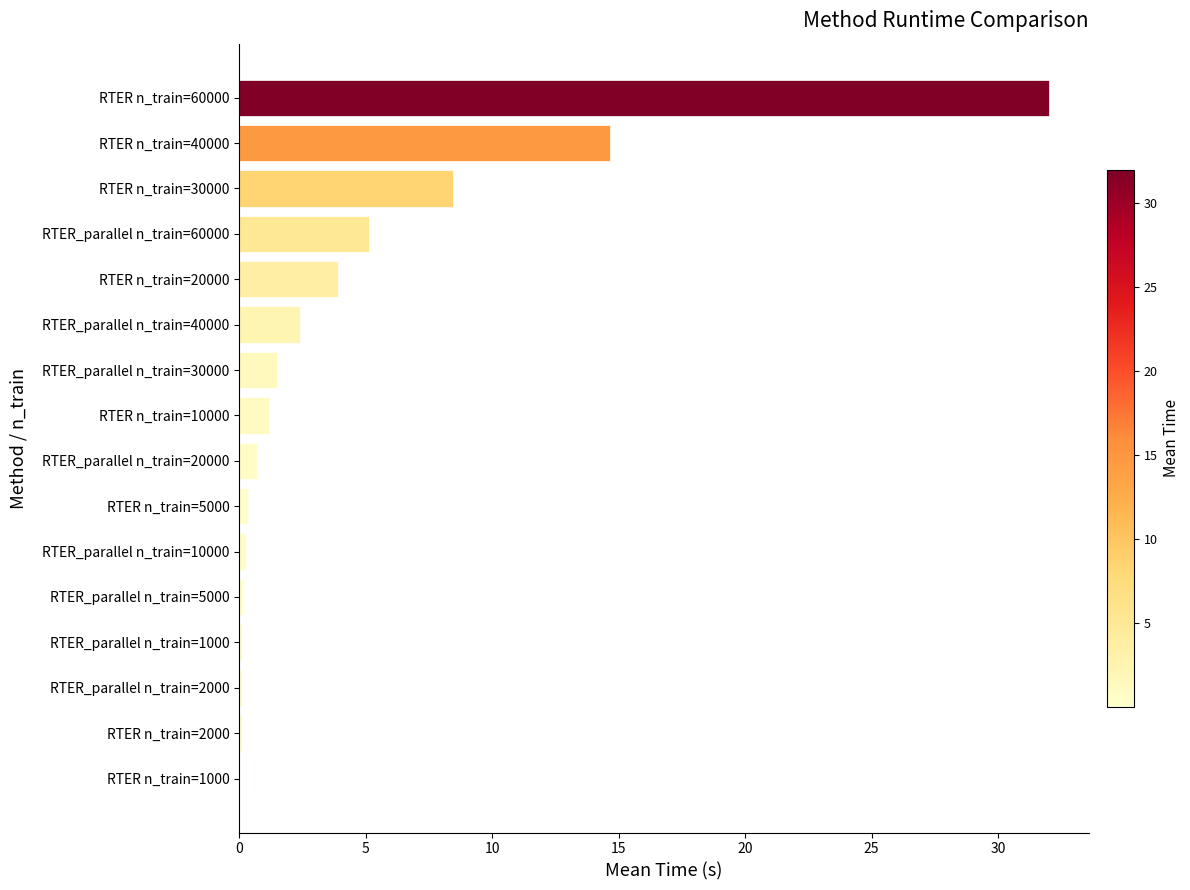

What is the sum of all values?

71.2